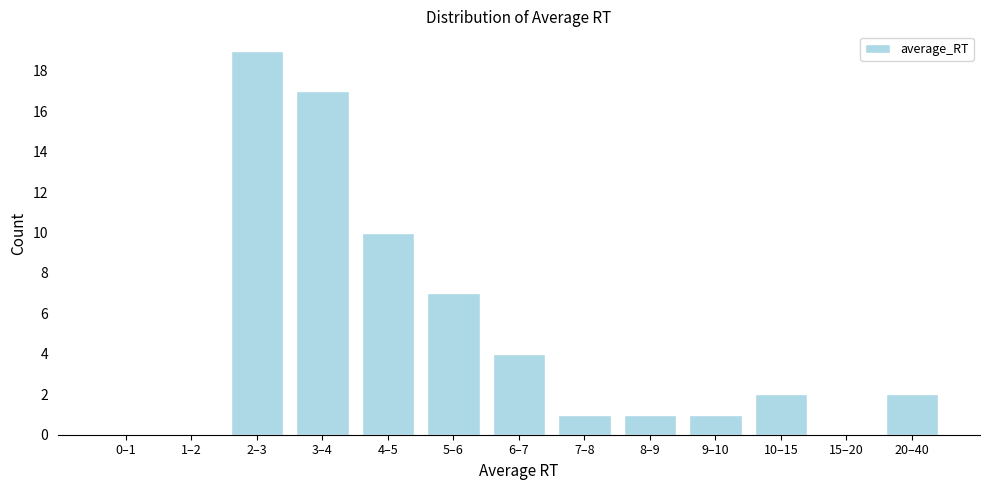

Reading left to right, transcribe all the data shown in this chart.

0–1=0	1–2=0	2–3=19	3–4=17	4–5=10	5–6=7	6–7=4	7–8=1	8–9=1	9–10=1	10–15=2	15–20=0	20–40=2